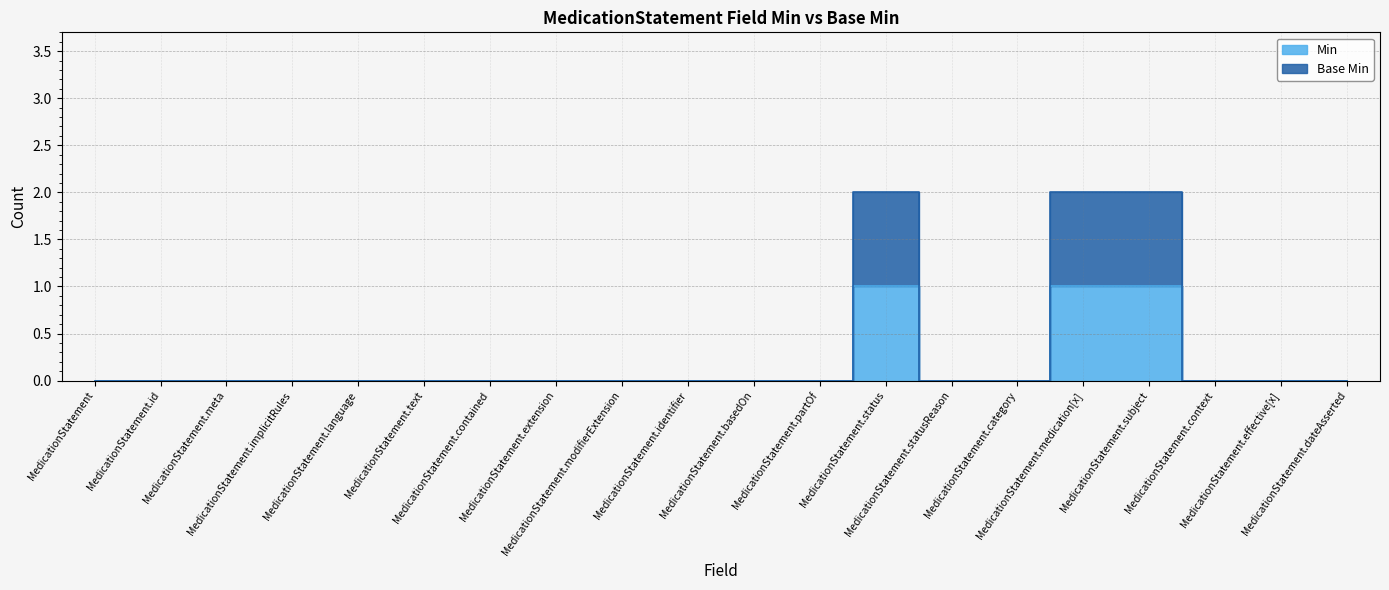

True or false: Base Min and Min intersect in this chart.

False